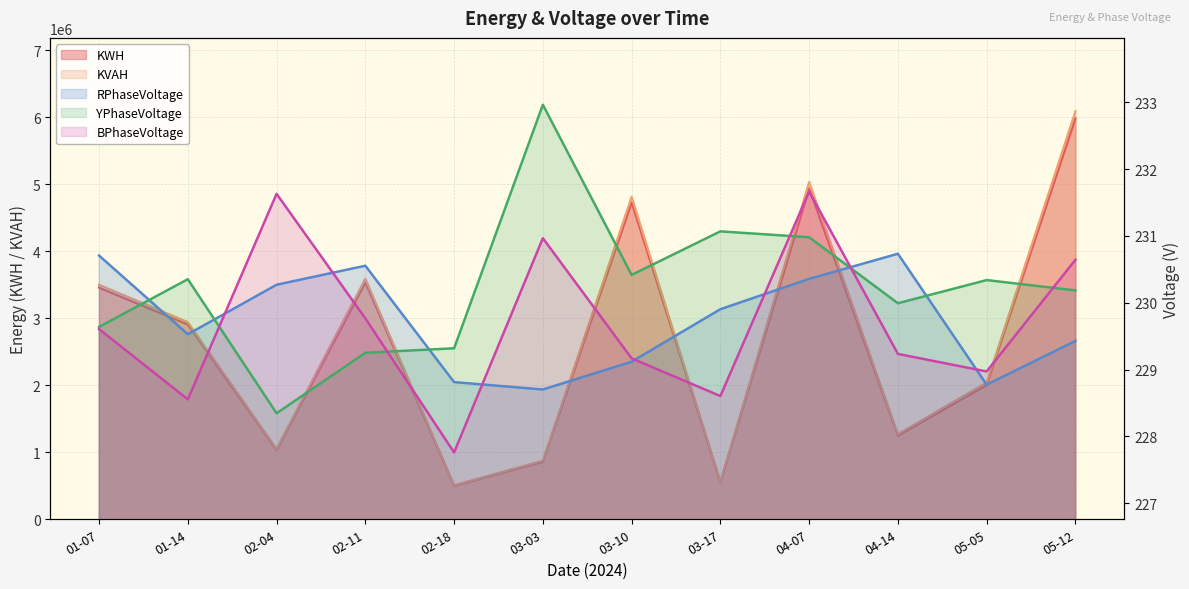

What is the greatest value displayed?

6086325.8